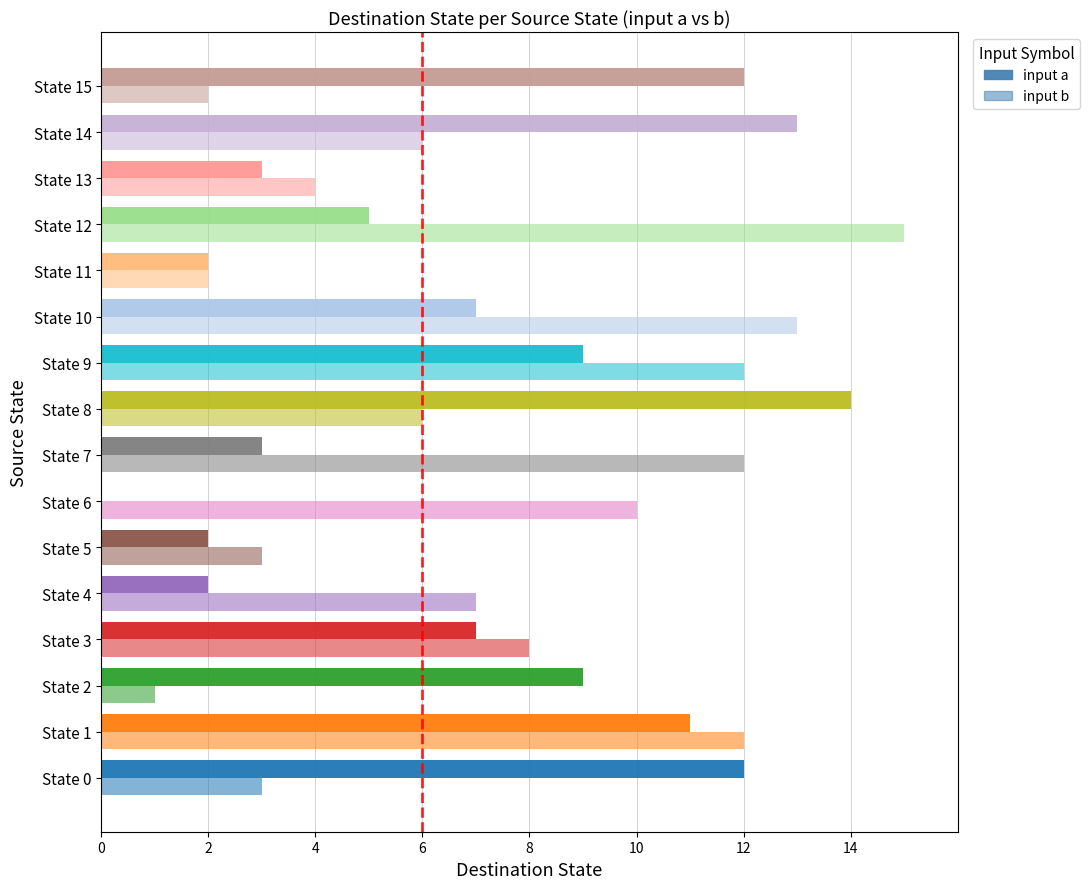

How many values in input a are above zero?

15